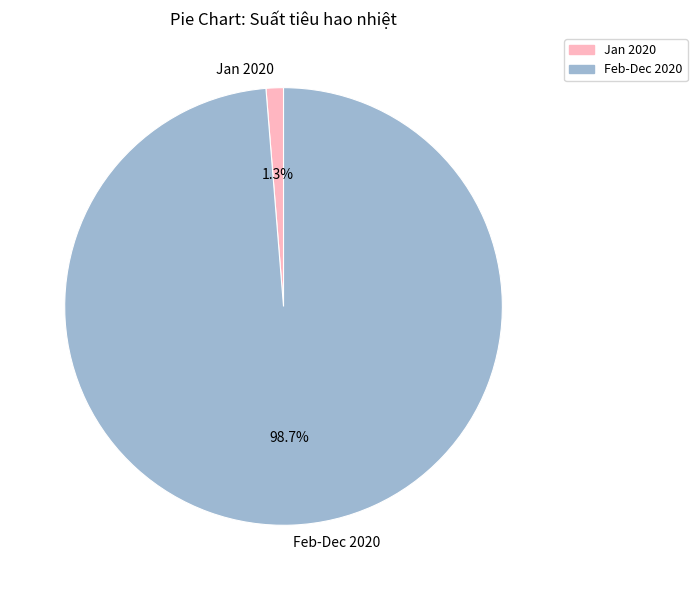

Between Jan 2020 and Feb-Dec 2020, which is larger?

Feb-Dec 2020